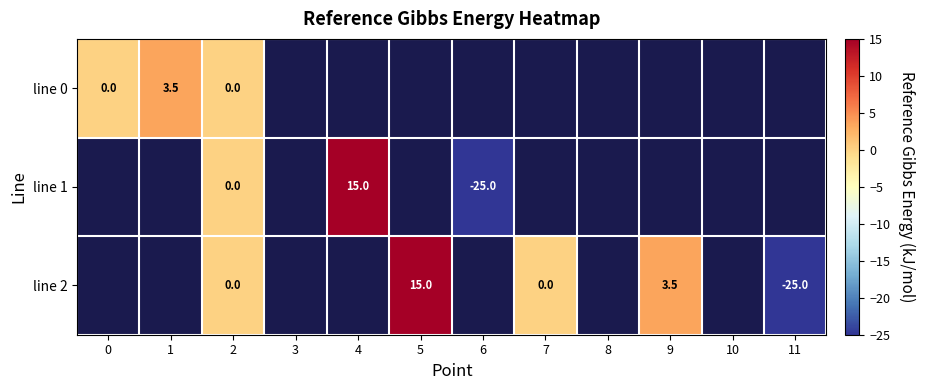

What is the difference between the line 2 values at 9 and 5?

11.5